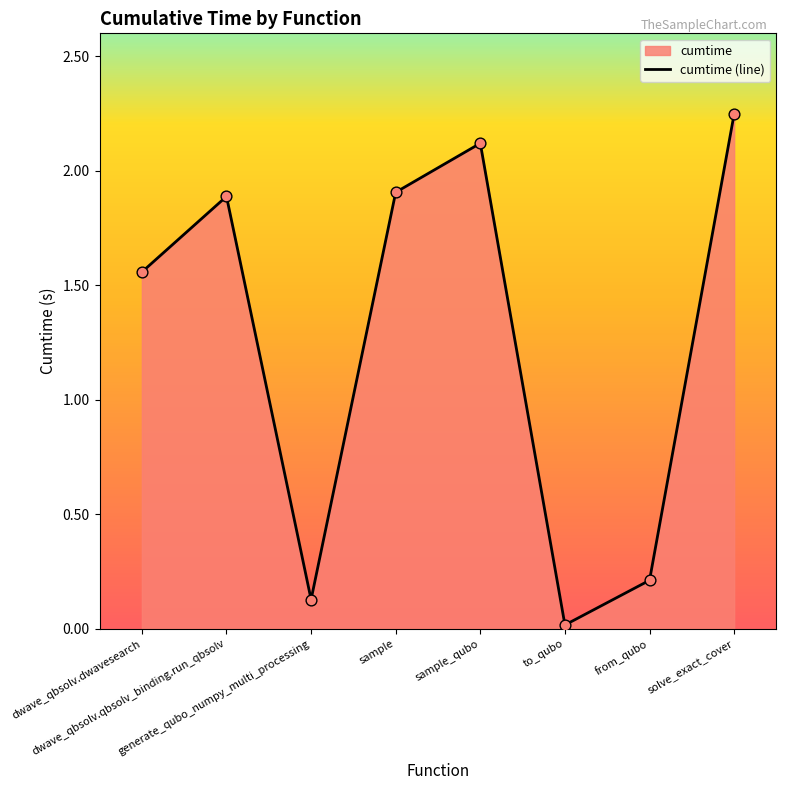

What is the change in value from dwave_qbsolv.dwavesearch to sample_qubo?

+0.6